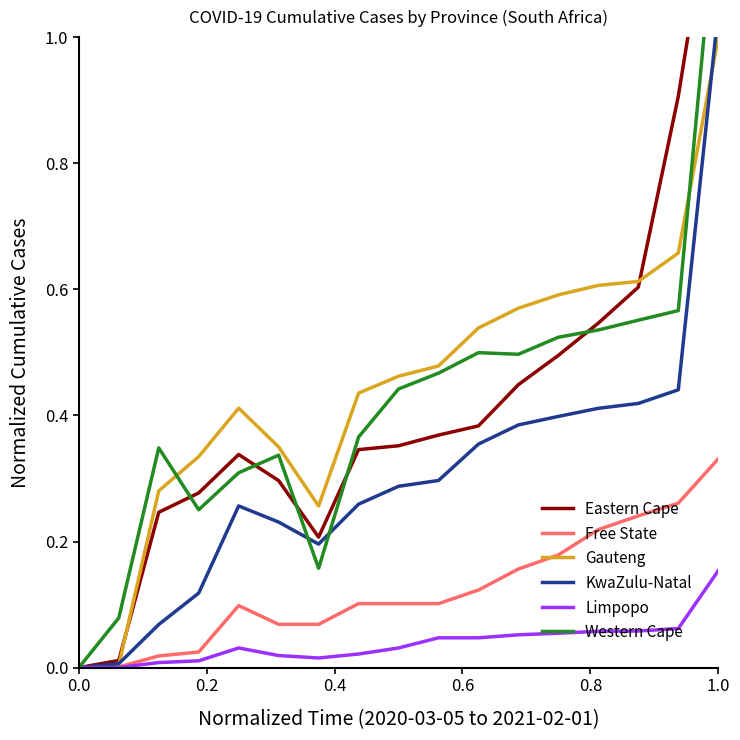

The Free State series shows -0.2 at 0.0. True or false?

False